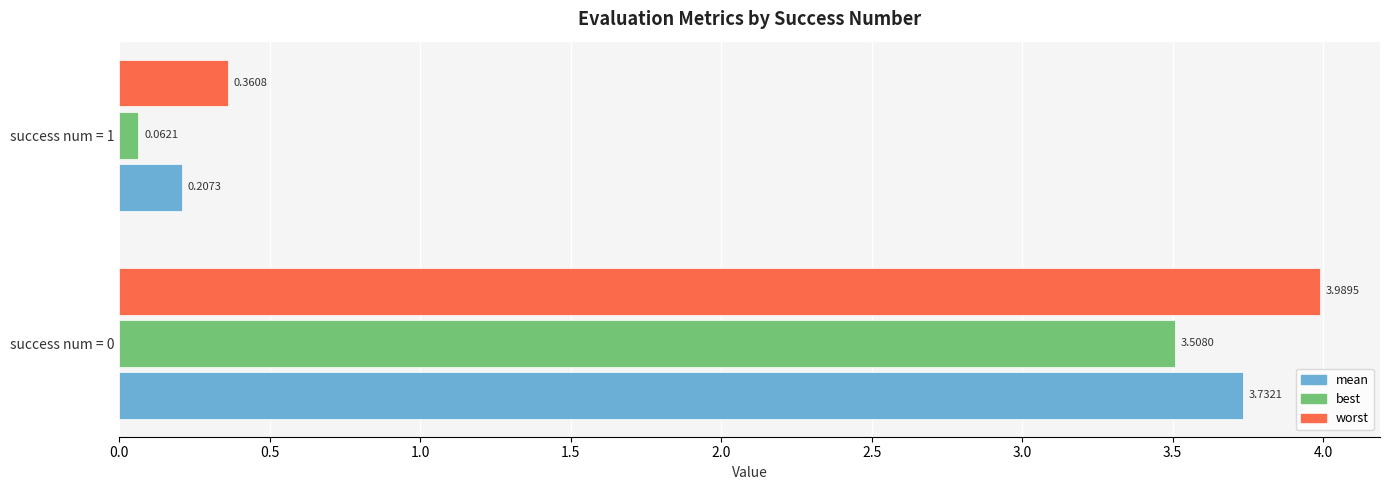

List the series in order of their overall mean, lowest first.

best, mean, worst